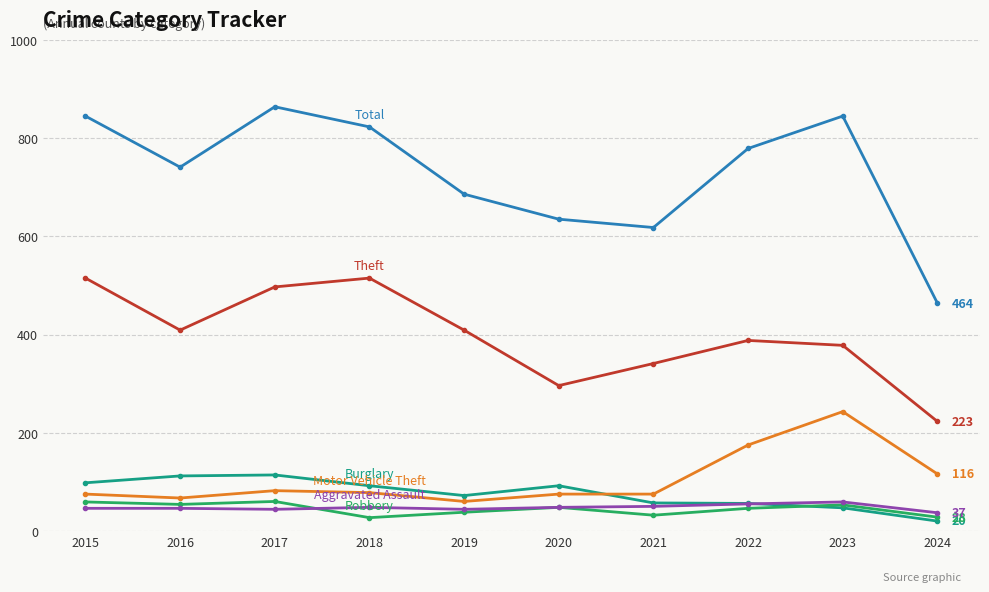

What is the minimum value shown in the chart?

20